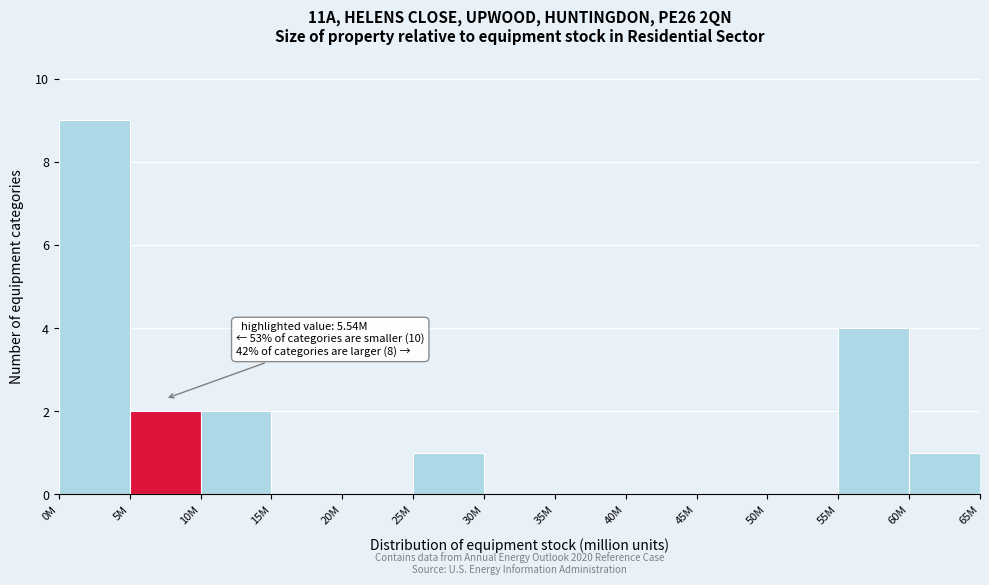

The chart shows a value of 0 at 50M. True or false?

True